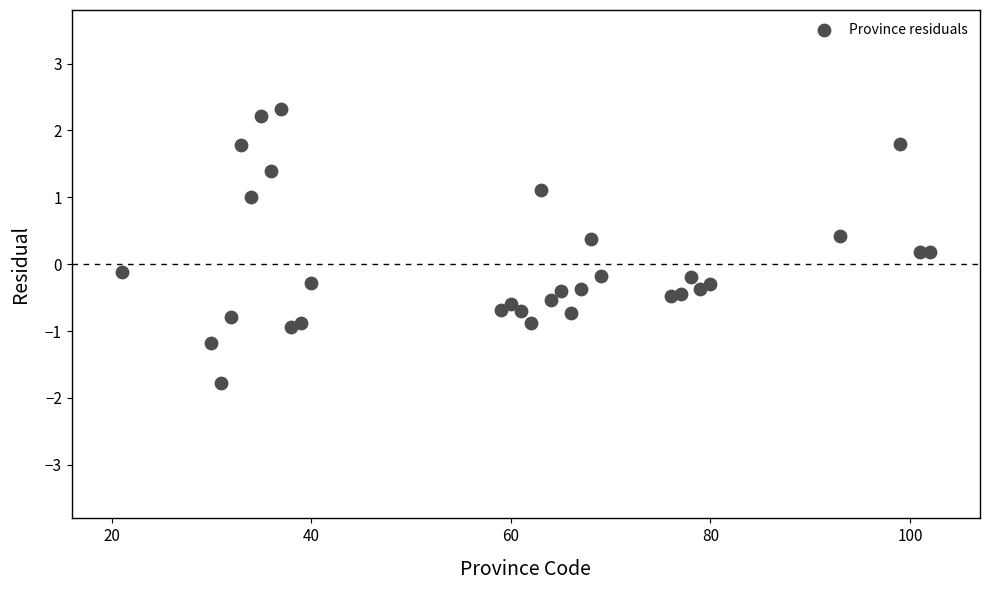

What is the range of Y values (max minus min)?

4.1